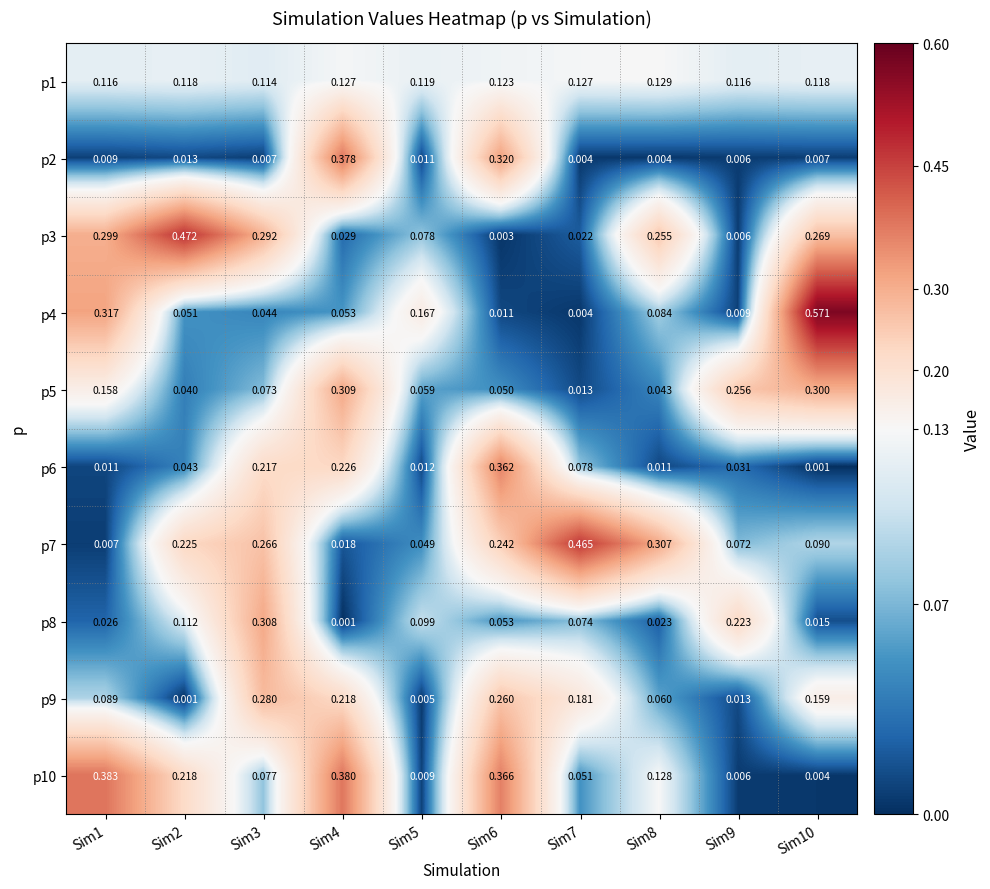

Reading right to left, list all the values displayed in this chart.

p1: Sim10=0.1	Sim9=0.1	Sim8=0.1	Sim7=0.1	Sim6=0.1	Sim5=0.1	Sim4=0.1	Sim3=0.1	Sim2=0.1	Sim1=0.1
p2: Sim10=0.0	Sim9=0.0	Sim8=0.0	Sim7=0.0	Sim6=0.3	Sim5=0.0	Sim4=0.4	Sim3=0.0	Sim2=0.0	Sim1=0.0
p3: Sim10=0.3	Sim9=0.0	Sim8=0.3	Sim7=0.0	Sim6=0.0	Sim5=0.1	Sim4=0.0	Sim3=0.3	Sim2=0.5	Sim1=0.3
p4: Sim10=0.6	Sim9=0.0	Sim8=0.1	Sim7=0.0	Sim6=0.0	Sim5=0.2	Sim4=0.1	Sim3=0.0	Sim2=0.1	Sim1=0.3
p5: Sim10=0.3	Sim9=0.3	Sim8=0.0	Sim7=0.0	Sim6=0.1	Sim5=0.1	Sim4=0.3	Sim3=0.1	Sim2=0.0	Sim1=0.2
p6: Sim10=0.0	Sim9=0.0	Sim8=0.0	Sim7=0.1	Sim6=0.4	Sim5=0.0	Sim4=0.2	Sim3=0.2	Sim2=0.0	Sim1=0.0
p7: Sim10=0.1	Sim9=0.1	Sim8=0.3	Sim7=0.5	Sim6=0.2	Sim5=0.0	Sim4=0.0	Sim3=0.3	Sim2=0.2	Sim1=0.0
p8: Sim10=0.0	Sim9=0.2	Sim8=0.0	Sim7=0.1	Sim6=0.1	Sim5=0.1	Sim4=0.0	Sim3=0.3	Sim2=0.1	Sim1=0.0
p9: Sim10=0.2	Sim9=0.0	Sim8=0.1	Sim7=0.2	Sim6=0.3	Sim5=0.0	Sim4=0.2	Sim3=0.3	Sim2=0.0	Sim1=0.1
p10: Sim10=0.0	Sim9=0.0	Sim8=0.1	Sim7=0.1	Sim6=0.4	Sim5=0.0	Sim4=0.4	Sim3=0.1	Sim2=0.2	Sim1=0.4